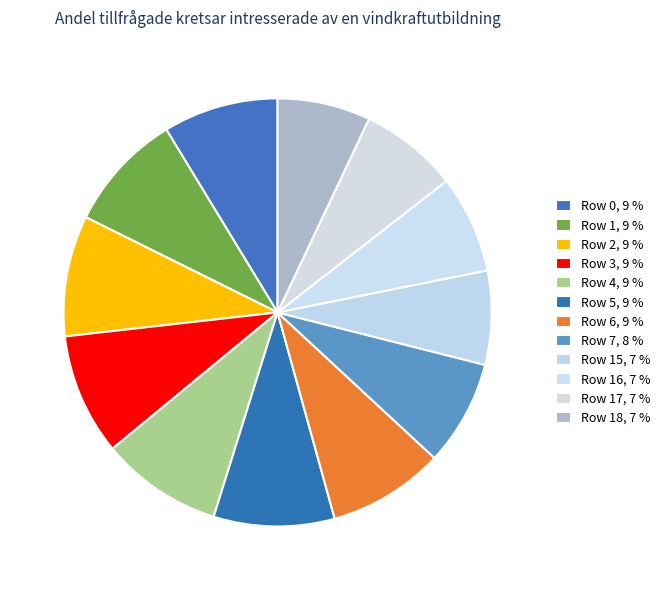

Rank the categories by value from highest to lowest.

Row 4, Row 3, Row 5, Row 2, Row 1, Row 6, Row 0, Row 7, Row 17, Row 16, Row 15, Row 18